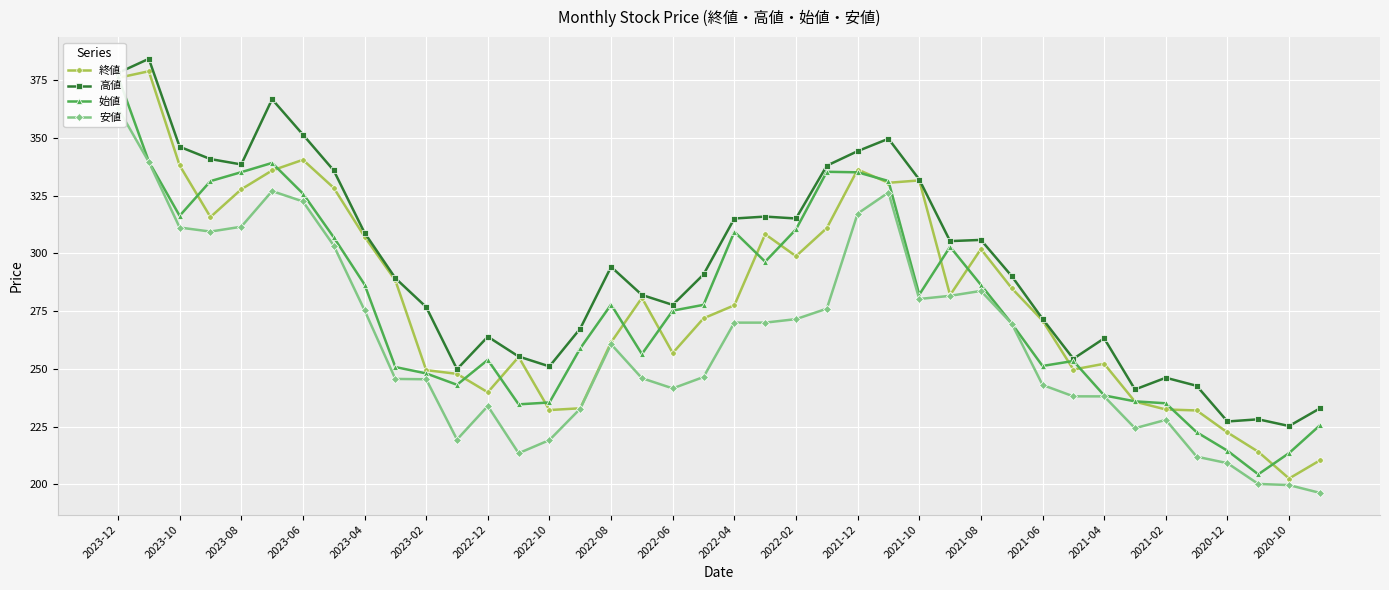

What are all the series names shown in the legend?

終値, 高値, 始値, 安値